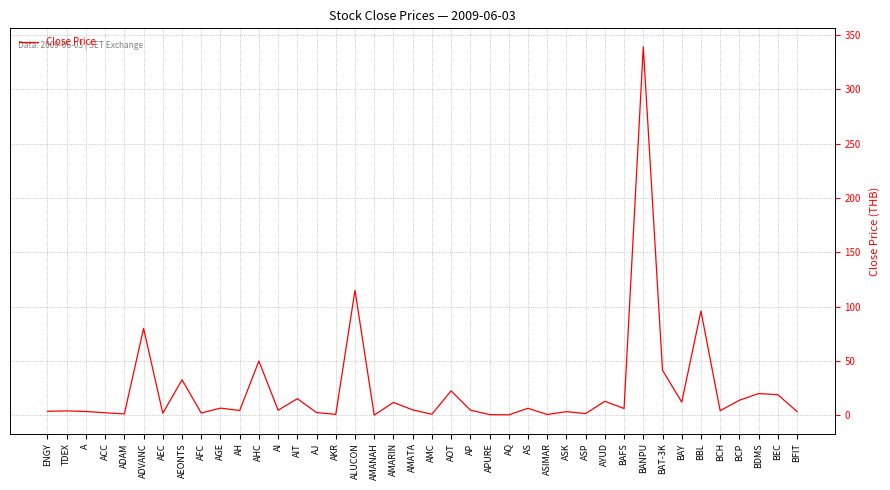

Is it true that the value at AEONTS is 32.8?

True